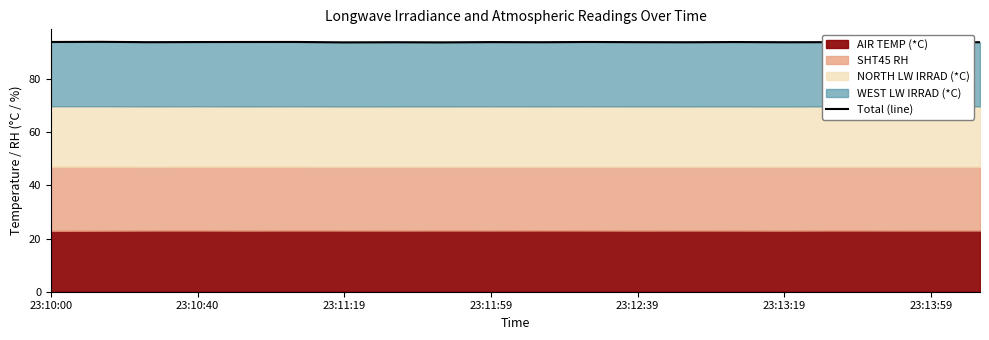

True or false: the data shows 128.8 at 13.

False